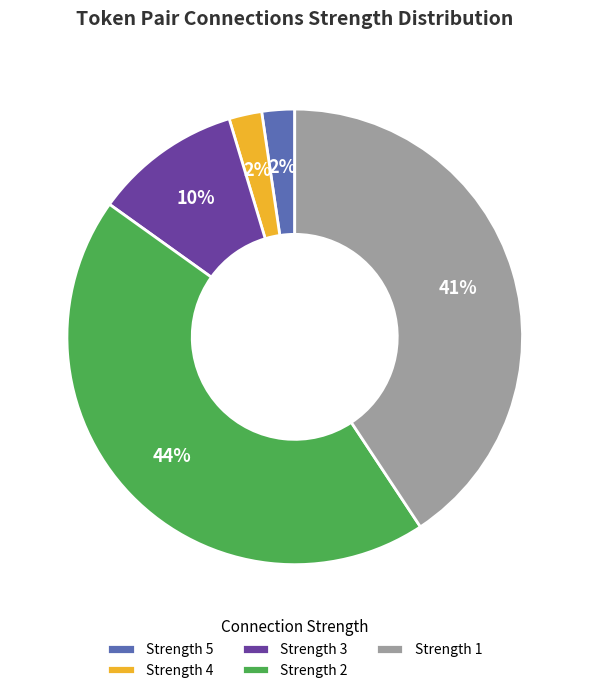

To the nearest percent, what is the difference between the largest and smallest slice percentages?

42%